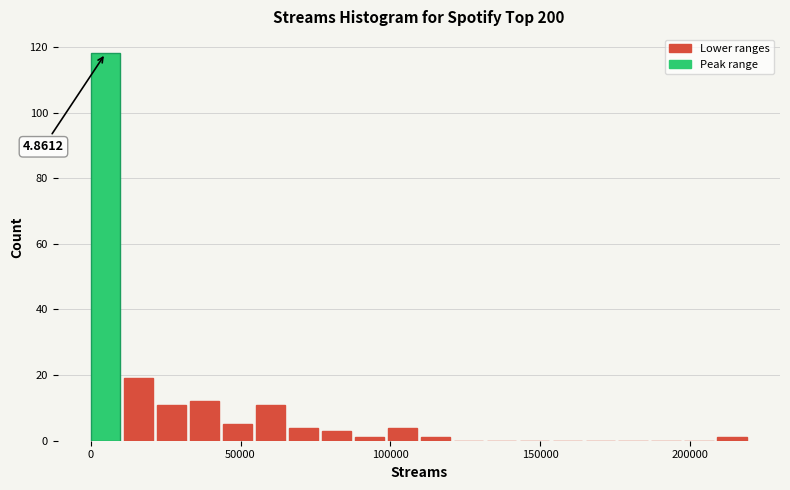

Read against the x-axis, roughly where is the centre of the tallest bar?

5000